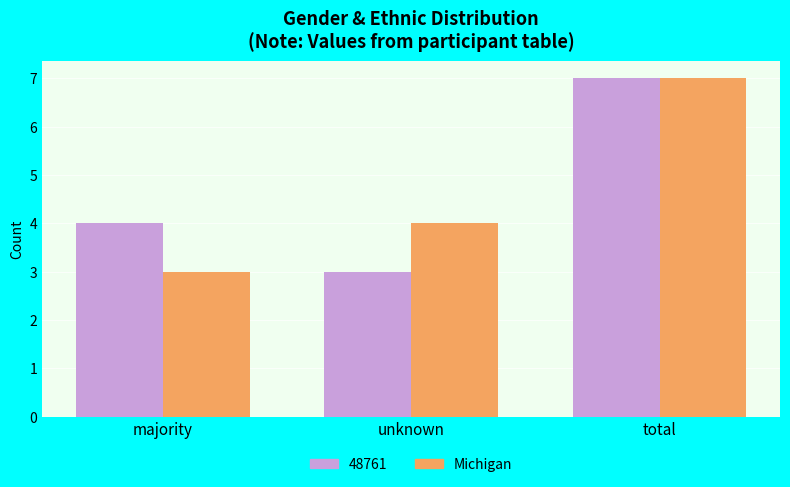

How many groups of bars are there?

3